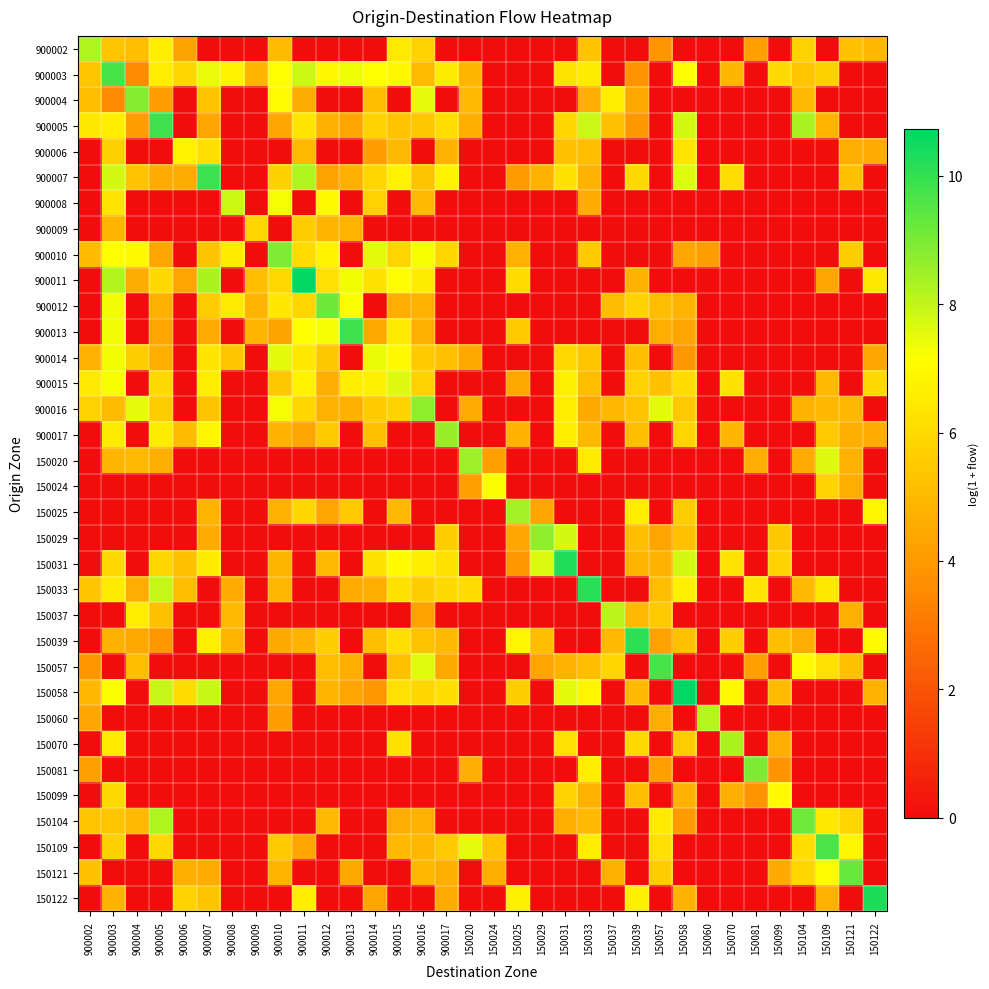

Reading left to right, transcribe all the data shown in this chart.

900002: 900002=8.3	900003=5.3	900004=5.2	900005=6.6	900006=4.3	900007=0.0	900008=0.0	900009=0.0	900010=5.0	900011=0.0	900012=0.0	900013=0.0	900014=0.0	900015=6.5	900016=5.8	900017=0.0	150020=0.0	150024=0.0	150025=0.0	150029=0.0	150031=0.0	150033=5.3	150037=0.0	150039=0.0	150057=3.9	150058=0.0	150060=0.0	150070=0.0	150081=4.2	150099=0.0	150104=5.7	150109=0.0	150121=5.2	150122=4.9
900003: 900002=5.3	900003=9.7	900004=3.6	900005=6.6	900006=5.9	900007=7.4	900008=6.8	900009=4.8	900010=7.1	900011=7.9	900012=6.9	900013=7.4	900014=7.1	900015=6.9	900016=5.0	900017=6.5	150020=4.9	150024=0.0	150025=0.0	150029=0.0	150031=6.3	150033=6.5	150037=0.0	150039=3.8	150057=0.0	150058=7.1	150060=0.0	150070=4.9	150081=0.0	150099=6.0	150104=5.4	150109=5.7	150121=0.0	150122=0.0
900004: 900002=5.2	900003=3.6	900004=8.8	900005=4.1	900006=0.0	900007=5.3	900008=0.0	900009=0.0	900010=7.0	900011=4.6	900012=0.0	900013=0.0	900014=5.2	900015=0.0	900016=7.5	900017=0.0	150020=5.0	150024=0.0	150025=0.0	150029=0.0	150031=0.0	150033=4.6	150037=6.6	150039=4.5	150057=0.0	150058=0.0	150060=0.0	150070=0.0	150081=0.0	150099=0.0	150104=5.0	150109=0.0	150121=0.0	150122=0.0
900005: 900002=6.5	900003=6.6	900004=4.1	900005=9.9	900006=0.0	900007=4.4	900008=0.0	900009=0.0	900010=4.4	900011=6.4	900012=4.7	900013=4.3	900014=5.8	900015=5.3	900016=5.4	900017=6.1	150020=4.7	150024=0.0	150025=0.0	150029=0.0	150031=5.9	150033=7.9	150037=5.2	150039=4.0	150057=0.0	150058=7.8	150060=0.0	150070=0.0	150081=0.0	150099=0.0	150104=8.3	150109=4.8	150121=0.0	150122=0.0
900006: 900002=0.0	900003=5.7	900004=0.0	900005=0.0	900006=6.7	900007=6.2	900008=0.0	900009=0.0	900010=0.0	900011=5.0	900012=0.0	900013=0.0	900014=4.1	900015=5.0	900016=0.0	900017=4.8	150020=0.0	150024=0.0	150025=0.0	150029=0.0	150031=5.2	150033=5.1	150037=0.0	150039=0.0	150057=0.0	150058=6.3	150060=0.0	150070=0.0	150081=0.0	150099=0.0	150104=0.0	150109=0.0	150121=4.7	150122=4.5
900007: 900002=0.0	900003=7.8	900004=5.3	900005=4.6	900006=4.6	900007=9.9	900008=0.0	900009=0.0	900010=5.7	900011=8.3	900012=4.3	900013=4.7	900014=5.9	900015=6.7	900016=5.3	900017=6.7	150020=0.0	150024=0.0	150025=4.1	150029=4.8	150031=6.3	150033=4.8	150037=0.0	150039=6.0	150057=0.0	150058=7.6	150060=0.0	150070=6.1	150081=0.0	150099=0.0	150104=0.0	150109=0.0	150121=5.2	150122=0.0
900008: 900002=0.0	900003=6.3	900004=0.0	900005=0.0	900006=0.0	900007=0.0	900008=7.9	900009=0.0	900010=7.3	900011=0.0	900012=6.9	900013=0.0	900014=5.7	900015=0.0	900016=5.0	900017=0.0	150020=0.0	150024=0.0	150025=0.0	150029=0.0	150031=0.0	150033=4.5	150037=0.0	150039=0.0	150057=0.0	150058=0.0	150060=0.0	150070=0.0	150081=0.0	150099=0.0	150104=0.0	150109=0.0	150121=0.0	150122=0.0
900009: 900002=0.0	900003=4.8	900004=0.0	900005=0.0	900006=0.0	900007=0.0	900008=0.0	900009=5.9	900010=0.0	900011=5.6	900012=4.8	900013=4.9	900014=0.0	900015=0.0	900016=0.0	900017=0.0	150020=0.0	150024=0.0	150025=0.0	150029=0.0	150031=0.0	150033=0.0	150037=0.0	150039=0.0	150057=0.0	150058=0.0	150060=0.0	150070=0.0	150081=0.0	150099=0.0	150104=0.0	150109=0.0	150121=0.0	150122=0.0
900010: 900002=5.0	900003=7.2	900004=6.9	900005=4.4	900006=0.0	900007=5.3	900008=6.5	900009=0.0	900010=8.9	900011=6.0	900012=6.8	900013=0.0	900014=7.5	900015=5.8	900016=7.2	900017=5.9	150020=0.0	150024=0.0	150025=4.7	150029=0.0	150031=0.0	150033=5.5	150037=0.0	150039=0.0	150057=0.0	150058=4.4	150060=4.1	150070=0.0	150081=0.0	150099=0.0	150104=0.0	150109=0.0	150121=5.7	150122=0.0
900011: 900002=0.0	900003=8.2	900004=4.6	900005=6.0	900006=4.3	900007=8.3	900008=0.0	900009=5.2	900010=6.0	900011=10.7	900012=6.2	900013=7.3	900014=6.2	900015=7.1	900016=6.5	900017=0.0	150020=0.0	150024=0.0	150025=6.0	150029=0.0	150031=0.0	150033=0.0	150037=0.0	150039=4.8	150057=0.0	150058=0.0	150060=0.0	150070=0.0	150081=0.0	150099=0.0	150104=0.0	150109=4.4	150121=0.0	150122=6.5
900012: 900002=0.0	900003=7.3	900004=0.0	900005=4.7	900006=0.0	900007=5.6	900008=6.5	900009=4.8	900010=6.4	900011=5.9	900012=9.2	900013=7.2	900014=0.0	900015=4.6	900016=4.7	900017=0.0	150020=0.0	150024=0.0	150025=0.0	150029=0.0	150031=0.0	150033=0.0	150037=5.1	150039=5.8	150057=5.1	150058=4.9	150060=0.0	150070=0.0	150081=0.0	150099=0.0	150104=0.0	150109=0.0	150121=0.0	150122=0.0
900013: 900002=0.0	900003=7.3	900004=0.0	900005=4.3	900006=0.0	900007=4.6	900008=0.0	900009=4.9	900010=4.3	900011=7.1	900012=7.3	900013=9.8	900014=4.5	900015=6.5	900016=4.7	900017=0.0	150020=0.0	150024=0.0	150025=5.5	150029=0.0	150031=0.0	150033=0.0	150037=0.0	150039=0.0	150057=4.6	150058=4.3	150060=0.0	150070=0.0	150081=0.0	150099=0.0	150104=0.0	150109=0.0	150121=0.0	150122=0.0
900014: 900002=4.7	900003=7.3	900004=5.6	900005=4.7	900006=0.0	900007=6.4	900008=5.4	900009=0.0	900010=7.5	900011=6.4	900012=5.4	900013=0.0	900014=7.4	900015=6.9	900016=5.5	900017=5.2	150020=4.5	150024=0.0	150025=0.0	150029=0.0	150031=5.9	150033=5.4	150037=0.0	150039=5.1	150057=0.0	150058=3.9	150060=0.0	150070=0.0	150081=0.0	150099=0.0	150104=0.0	150109=0.0	150121=0.0	150122=4.4
900015: 900002=6.5	900003=7.2	900004=0.0	900005=6.0	900006=0.0	900007=6.6	900008=0.0	900009=0.0	900010=5.4	900011=6.7	900012=4.6	900013=6.6	900014=6.7	900015=7.6	900016=5.8	900017=0.0	150020=0.0	150024=0.0	150025=4.5	150029=0.0	150031=6.6	150033=5.1	150037=0.0	150039=5.7	150057=5.3	150058=6.1	150060=0.0	150070=6.3	150081=0.0	150099=0.0	150104=0.0	150109=5.0	150121=0.0	150122=6.0
900016: 900002=5.7	900003=5.0	900004=7.5	900005=5.5	900006=0.0	900007=5.3	900008=0.0	900009=0.0	900010=7.3	900011=5.9	900012=4.7	900013=4.7	900014=5.5	900015=5.8	900016=8.7	900017=0.0	150020=4.5	150024=0.0	150025=0.0	150029=0.0	150031=6.6	150033=4.5	150037=4.9	150039=5.3	150057=7.5	150058=5.5	150060=0.0	150070=0.0	150081=0.0	150099=0.0	150104=4.7	150109=5.0	150121=4.9	150122=0.0
900017: 900002=0.0	900003=6.6	900004=0.0	900005=6.5	900006=5.0	900007=6.8	900008=0.0	900009=0.0	900010=4.8	900011=4.4	900012=5.5	900013=0.0	900014=5.2	900015=0.0	900016=0.0	900017=8.6	150020=0.0	150024=0.0	150025=4.8	150029=0.0	150031=6.6	150033=4.9	150037=0.0	150039=5.1	150057=0.0	150058=5.8	150060=0.0	150070=4.9	150081=0.0	150099=0.0	150104=0.0	150109=5.5	150121=4.7	150122=4.6
150020: 900002=0.0	900003=4.9	900004=5.0	900005=4.7	900006=0.0	900007=0.0	900008=0.0	900009=0.0	900010=0.0	900011=0.0	900012=0.0	900013=0.0	900014=0.0	900015=0.0	900016=0.0	900017=0.0	150020=8.5	150024=4.2	150025=0.0	150029=0.0	150031=0.0	150033=6.5	150037=0.0	150039=0.0	150057=0.0	150058=0.0	150060=0.0	150070=0.0	150081=4.6	150099=0.0	150104=4.5	150109=7.6	150121=4.8	150122=0.0
150024: 900002=0.0	900003=0.0	900004=0.0	900005=0.0	900006=0.0	900007=0.0	900008=0.0	900009=0.0	900010=0.0	900011=0.0	900012=0.0	900013=0.0	900014=0.0	900015=0.0	900016=0.0	900017=0.0	150020=4.2	150024=7.2	150025=0.0	150029=0.0	150031=0.0	150033=0.0	150037=0.0	150039=0.0	150057=0.0	150058=0.0	150060=0.0	150070=0.0	150081=0.0	150099=0.0	150104=0.0	150109=5.8	150121=4.6	150122=0.0
150025: 900002=0.0	900003=0.0	900004=0.0	900005=0.0	900006=0.0	900007=4.9	900008=0.0	900009=0.0	900010=4.7	900011=5.9	900012=4.3	900013=5.5	900014=0.0	900015=5.0	900016=0.0	900017=0.0	150020=0.0	150024=0.0	150025=8.4	150029=4.4	150031=0.0	150033=0.0	150037=0.0	150039=6.6	150057=0.0	150058=5.6	150060=0.0	150070=0.0	150081=0.0	150099=0.0	150104=0.0	150109=0.0	150121=0.0	150122=6.9
150029: 900002=0.0	900003=0.0	900004=0.0	900005=0.0	900006=0.0	900007=4.6	900008=0.0	900009=0.0	900010=0.0	900011=0.0	900012=0.0	900013=0.0	900014=0.0	900015=0.0	900016=0.0	900017=5.6	150020=0.0	150024=0.0	150025=4.4	150029=8.7	150031=7.8	150033=0.0	150037=0.0	150039=5.1	150057=4.3	150058=5.2	150060=0.0	150070=0.0	150081=0.0	150099=5.4	150104=0.0	150109=0.0	150121=0.0	150122=0.0
150031: 900002=0.0	900003=6.0	900004=0.0	900005=5.9	900006=5.2	900007=6.5	900008=0.0	900009=0.0	900010=4.9	900011=0.0	900012=5.0	900013=0.0	900014=6.3	900015=7.0	900016=6.6	900017=6.3	150020=0.0	150024=0.0	150025=4.0	150029=7.7	150031=10.3	150033=0.0	150037=0.0	150039=4.9	150057=4.8	150058=7.8	150060=0.0	150070=6.3	150081=0.0	150099=5.8	150104=0.0	150109=0.0	150121=0.0	150122=0.0
150033: 900002=5.4	900003=6.5	900004=4.6	900005=7.9	900006=5.1	900007=0.0	900008=4.5	900009=0.0	900010=4.9	900011=0.0	900012=0.0	900013=4.5	900014=4.6	900015=6.2	900016=5.6	900017=6.0	150020=6.1	150024=0.0	150025=0.0	150029=0.0	150031=0.0	150033=10.2	150037=0.0	150039=0.0	150057=5.1	150058=6.7	150060=0.0	150070=0.0	150081=6.3	150099=0.0	150104=5.0	150109=6.4	150121=0.0	150122=0.0
150037: 900002=0.0	900003=0.0	900004=6.6	900005=5.2	900006=0.0	900007=0.0	900008=5.0	900009=0.0	900010=0.0	900011=0.0	900012=0.0	900013=0.0	900014=0.0	900015=0.0	900016=4.3	900017=0.0	150020=0.0	150024=0.0	150025=0.0	150029=0.0	150031=0.0	150033=0.0	150037=8.1	150039=5.0	150057=5.5	150058=0.0	150060=0.0	150070=0.0	150081=0.0	150099=0.0	150104=0.0	150109=0.0	150121=4.7	150122=0.0
150039: 900002=0.0	900003=4.7	900004=4.5	900005=4.0	900006=0.0	900007=6.6	900008=4.9	900009=0.0	900010=4.5	900011=4.8	900012=5.6	900013=0.0	900014=5.1	900015=6.2	900016=5.3	900017=5.0	150020=0.0	150024=0.0	150025=6.8	150029=5.1	150031=0.0	150033=0.0	150037=5.0	150039=10.1	150057=4.3	150058=5.2	150060=0.0	150070=5.7	150081=0.0	150099=5.2	150104=4.6	150109=0.0	150121=0.0	150122=7.0
150057: 900002=3.9	900003=0.0	900004=5.1	900005=0.0	900006=0.0	900007=0.0	900008=0.0	900009=0.0	900010=0.0	900011=0.0	900012=5.1	900013=4.6	900014=0.0	900015=5.3	900016=7.6	900017=4.5	150020=0.0	150024=0.0	150025=0.0	150029=4.3	150031=4.8	150033=5.1	150037=5.9	150039=0.0	150057=9.7	150058=0.0	150060=0.0	150070=0.0	150081=4.2	150099=0.0	150104=7.0	150109=6.2	150121=5.2	150122=0.0
150058: 900002=4.9	900003=7.2	900004=0.0	900005=7.9	900006=6.1	900007=7.9	900008=0.0	900009=0.0	900010=4.4	900011=0.0	900012=4.9	900013=4.3	900014=3.9	900015=6.2	900016=5.9	900017=6.1	150020=0.0	150024=0.0	150025=5.6	150029=0.0	150031=7.5	150033=6.9	150037=0.0	150039=5.0	150057=0.0	150058=10.7	150060=0.0	150070=6.9	150081=0.0	150099=5.0	150104=0.0	150109=0.0	150121=0.0	150122=4.8
150060: 900002=4.4	900003=0.0	900004=0.0	900005=0.0	900006=0.0	900007=0.0	900008=0.0	900009=0.0	900010=4.1	900011=0.0	900012=0.0	900013=0.0	900014=0.0	900015=0.0	900016=0.0	900017=0.0	150020=0.0	150024=0.0	150025=0.0	150029=0.0	150031=0.0	150033=0.0	150037=0.0	150039=0.0	150057=4.6	150058=0.0	150060=8.2	150070=0.0	150081=0.0	150099=0.0	150104=0.0	150109=0.0	150121=0.0	150122=0.0
150070: 900002=0.0	900003=6.5	900004=0.0	900005=0.0	900006=0.0	900007=0.0	900008=0.0	900009=0.0	900010=0.0	900011=0.0	900012=0.0	900013=0.0	900014=0.0	900015=6.3	900016=0.0	900017=0.0	150020=0.0	150024=0.0	150025=0.0	150029=0.0	150031=6.2	150033=0.0	150037=0.0	150039=6.0	150057=0.0	150058=5.6	150060=0.0	150070=8.3	150081=0.0	150099=4.7	150104=0.0	150109=0.0	150121=0.0	150122=0.0
150081: 900002=4.2	900003=0.0	900004=0.0	900005=0.0	900006=0.0	900007=0.0	900008=0.0	900009=0.0	900010=0.0	900011=0.0	900012=0.0	900013=0.0	900014=0.0	900015=0.0	900016=0.0	900017=0.0	150020=4.6	150024=0.0	150025=0.0	150029=0.0	150031=0.0	150033=6.6	150037=0.0	150039=0.0	150057=4.2	150058=0.0	150060=0.0	150070=0.0	150081=8.9	150099=3.9	150104=0.0	150109=0.0	150121=0.0	150122=0.0
150099: 900002=0.0	900003=6.0	900004=0.0	900005=0.0	900006=0.0	900007=0.0	900008=0.0	900009=0.0	900010=0.0	900011=0.0	900012=0.0	900013=0.0	900014=0.0	900015=0.0	900016=0.0	900017=0.0	150020=0.0	150024=0.0	150025=0.0	150029=0.0	150031=5.8	150033=4.7	150037=0.0	150039=5.2	150057=0.0	150058=4.8	150060=0.0	150070=4.7	150081=3.9	150099=7.0	150104=0.0	150109=0.0	150121=0.0	150122=0.0
150104: 900002=5.4	900003=5.4	900004=5.0	900005=8.3	900006=0.0	900007=0.0	900008=0.0	900009=0.0	900010=0.0	900011=0.0	900012=5.0	900013=0.0	900014=0.0	900015=4.6	900016=4.7	900017=0.0	150020=0.0	150024=0.0	150025=0.0	150029=0.0	150031=4.6	150033=5.0	150037=0.0	150039=0.0	150057=6.5	150058=4.1	150060=0.0	150070=0.0	150081=0.0	150099=0.0	150104=9.1	150109=6.4	150121=5.9	150122=0.0
150109: 900002=0.0	900003=5.7	900004=0.0	900005=6.0	900006=0.0	900007=0.0	900008=0.0	900009=0.0	900010=5.5	900011=4.4	900012=0.0	900013=0.0	900014=0.0	900015=5.0	900016=5.0	900017=5.5	150020=7.5	150024=5.3	150025=0.0	150029=0.0	150031=0.0	150033=6.6	150037=0.0	150039=0.0	150057=6.2	150058=0.0	150060=0.0	150070=0.0	150081=0.0	150099=0.0	150104=6.1	150109=9.7	150121=6.8	150122=0.0
150121: 900002=5.2	900003=0.0	900004=0.0	900005=0.0	900006=4.7	900007=4.5	900008=0.0	900009=0.0	900010=4.9	900011=0.0	900012=0.0	900013=4.5	900014=0.0	900015=0.0	900016=4.9	900017=4.7	150020=0.0	150024=4.6	150025=0.0	150029=0.0	150031=0.0	150033=0.0	150037=4.7	150039=0.0	150057=5.6	150058=0.0	150060=0.0	150070=0.0	150081=0.0	150099=4.5	150104=5.9	150109=7.0	150121=9.2	150122=0.0
150122: 900002=0.0	900003=4.8	900004=0.0	900005=0.0	900006=5.7	900007=5.3	900008=0.0	900009=0.0	900010=0.0	900011=6.6	900012=0.0	900013=0.0	900014=4.4	900015=0.0	900016=0.0	900017=4.6	150020=0.0	150024=0.0	150025=6.7	150029=0.0	150031=0.0	150033=0.0	150037=0.0	150039=6.7	150057=0.0	150058=4.8	150060=0.0	150070=0.0	150081=0.0	150099=0.0	150104=0.0	150109=4.7	150121=0.0	150122=10.3